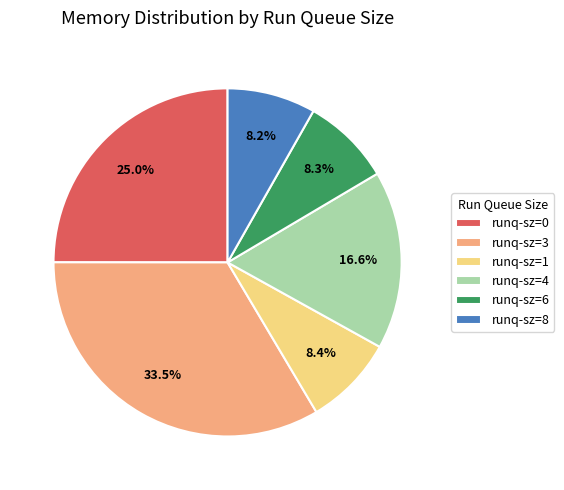

What is the ratio of the value at runq-sz=4 to the value at runq-sz=3?

0.5